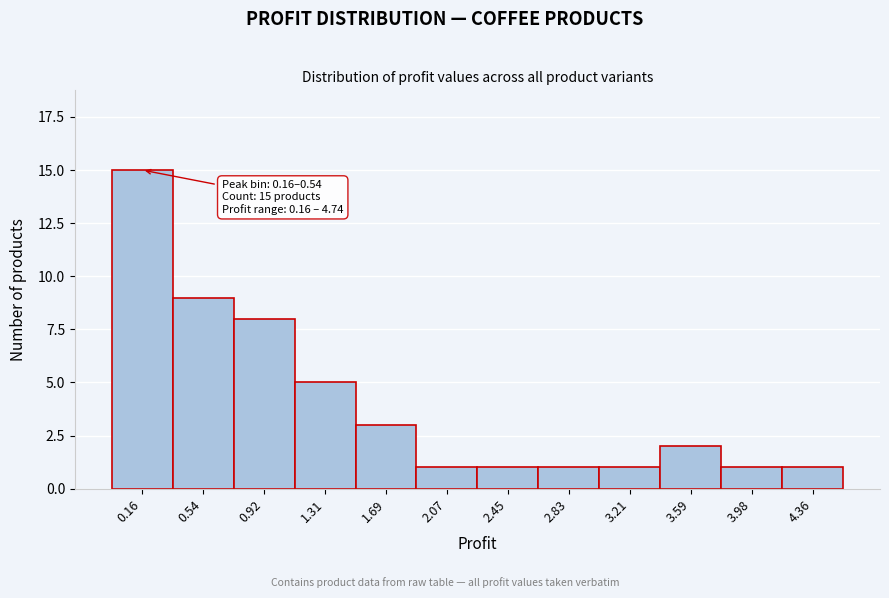

Reading left to right, transcribe all the data shown in this chart.

0.16=15	0.54=9	0.92=8	1.31=5	1.69=3	2.07=1	2.45=1	2.83=1	3.21=1	3.59=2	3.98=1	4.36=1